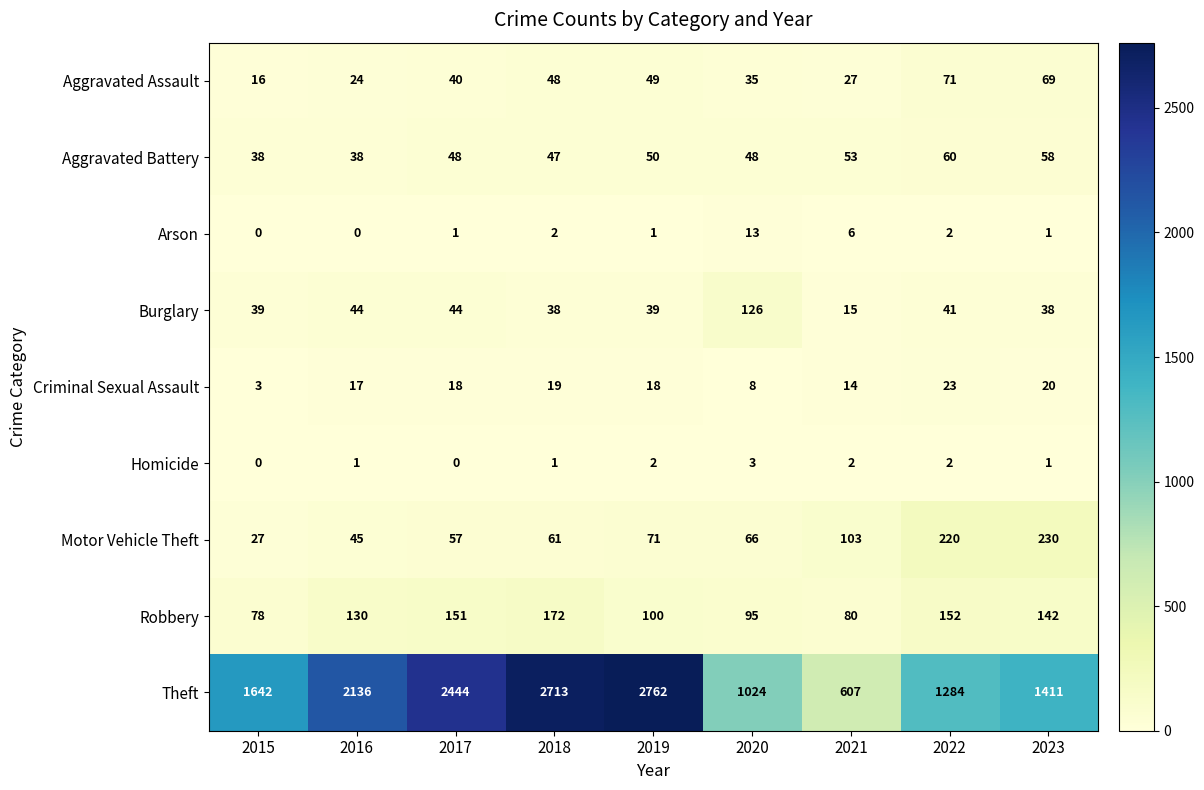

What is the lowest value of the Criminal Sexual Assault series?

3